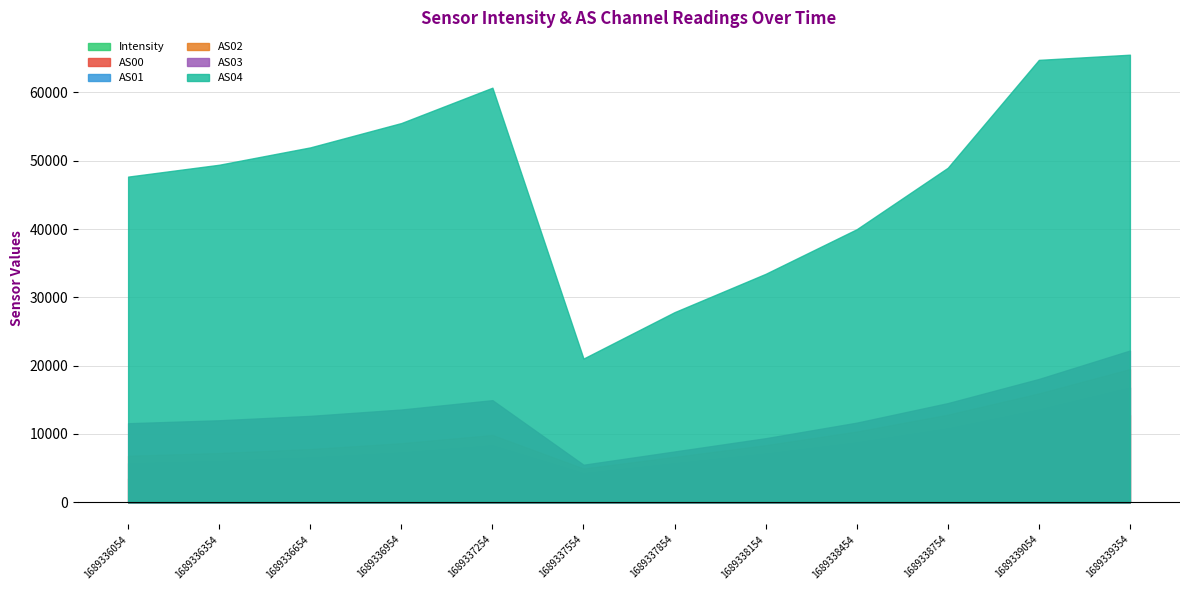

How many data points does each series have?

12